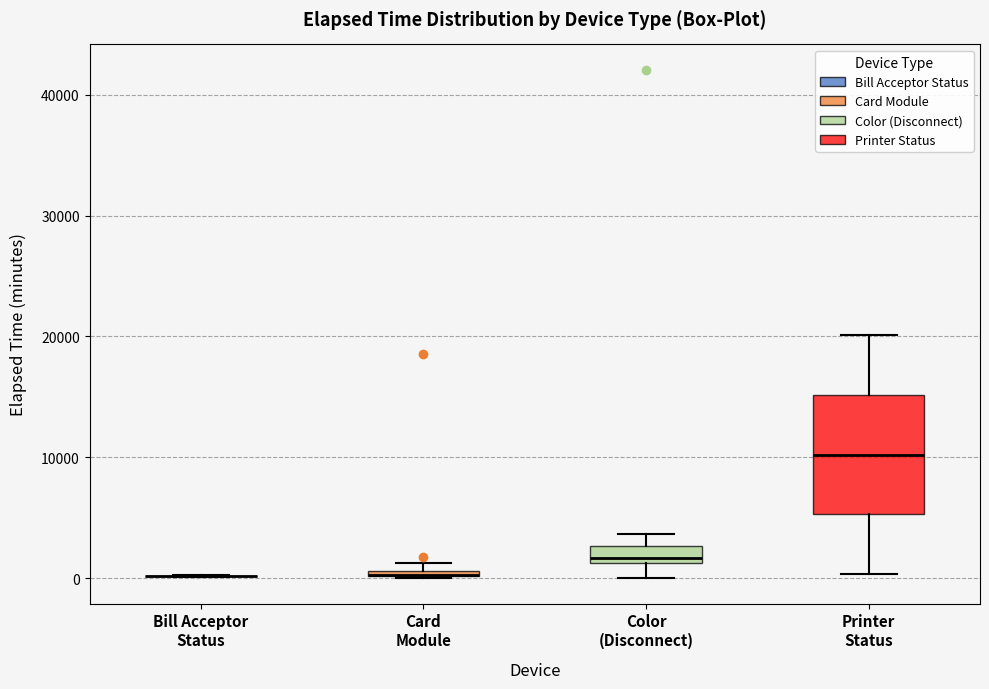

Comparing the boxes themselves (not the whiskers), which one is the tallest?

Printer Status